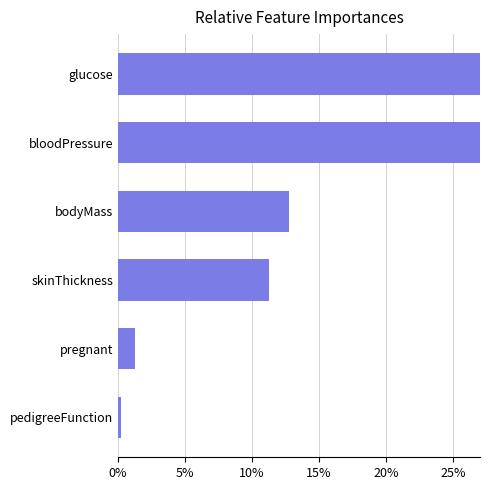

True or false: the data shows 0.3 at pedigreeFunction.

False